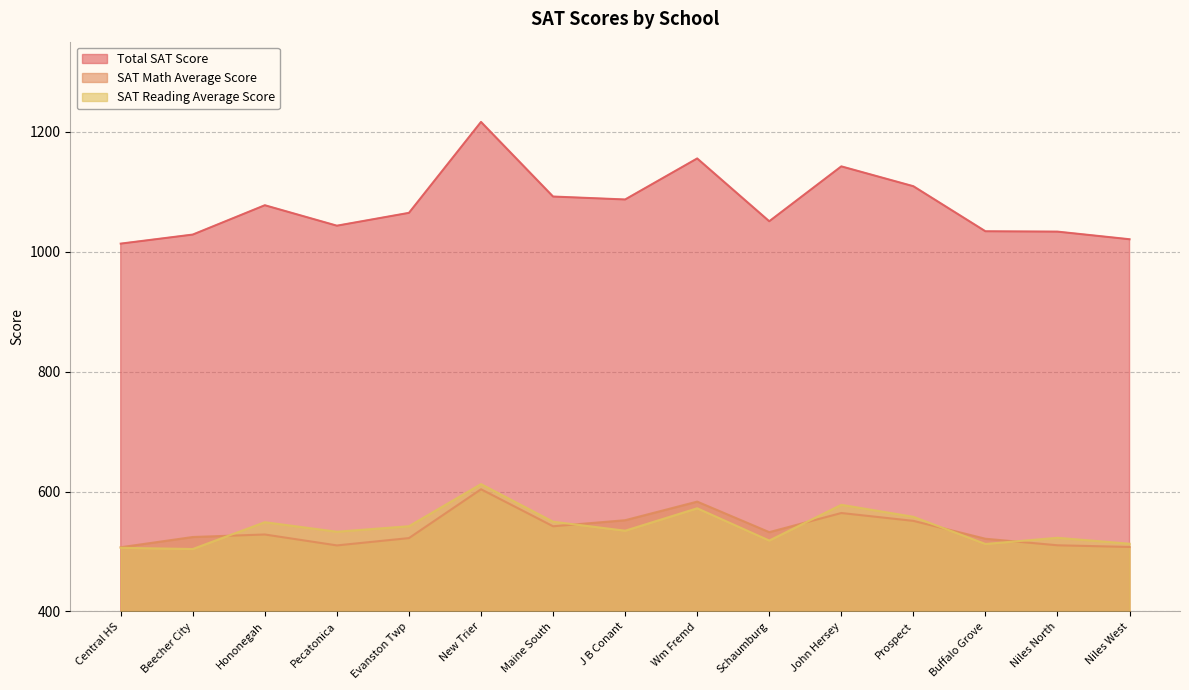

How many series are shown in this chart?

3